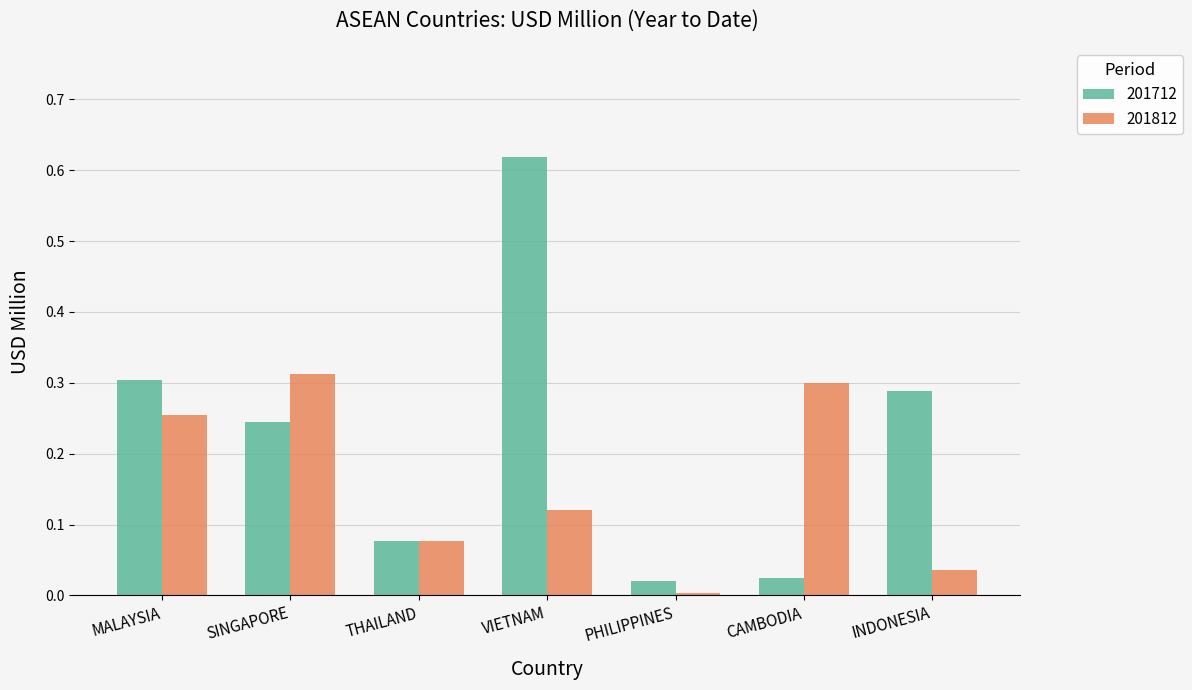

True or false: 201712 has a value of 0.9 at VIETNAM.

False